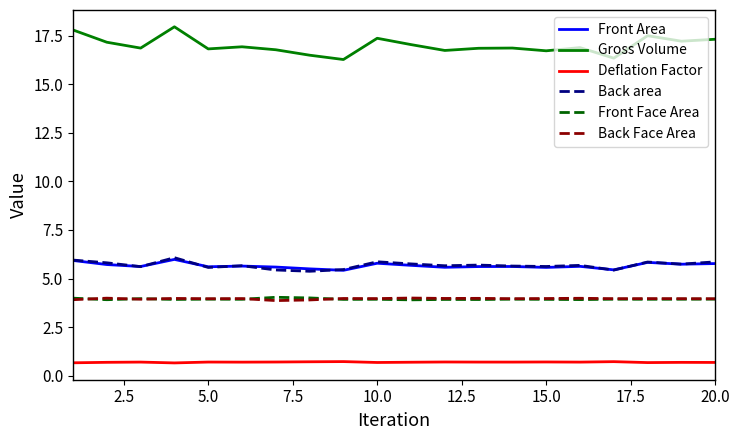

Which series has the largest range (max minus min)?

Gross Volume